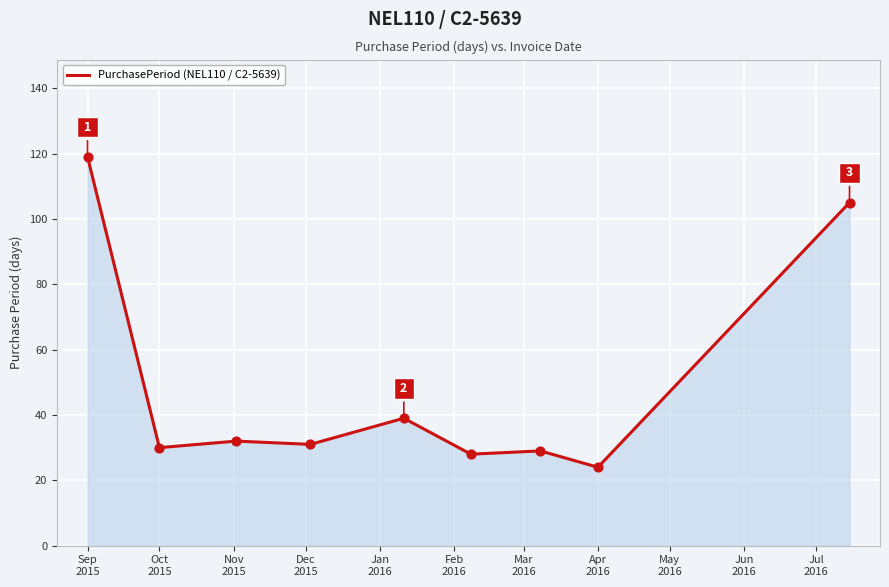

What is the difference between the maximum and minimum values?

95